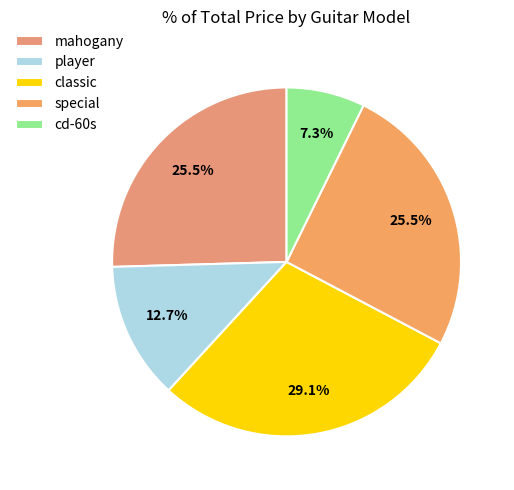

To the nearest percent, what percentage of the pie is player?

13%